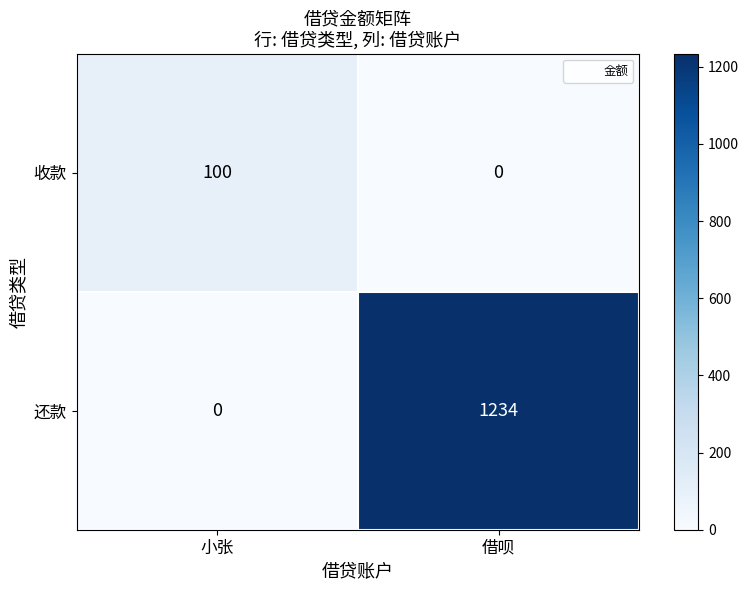

What is the average value of the 收款 series?

50